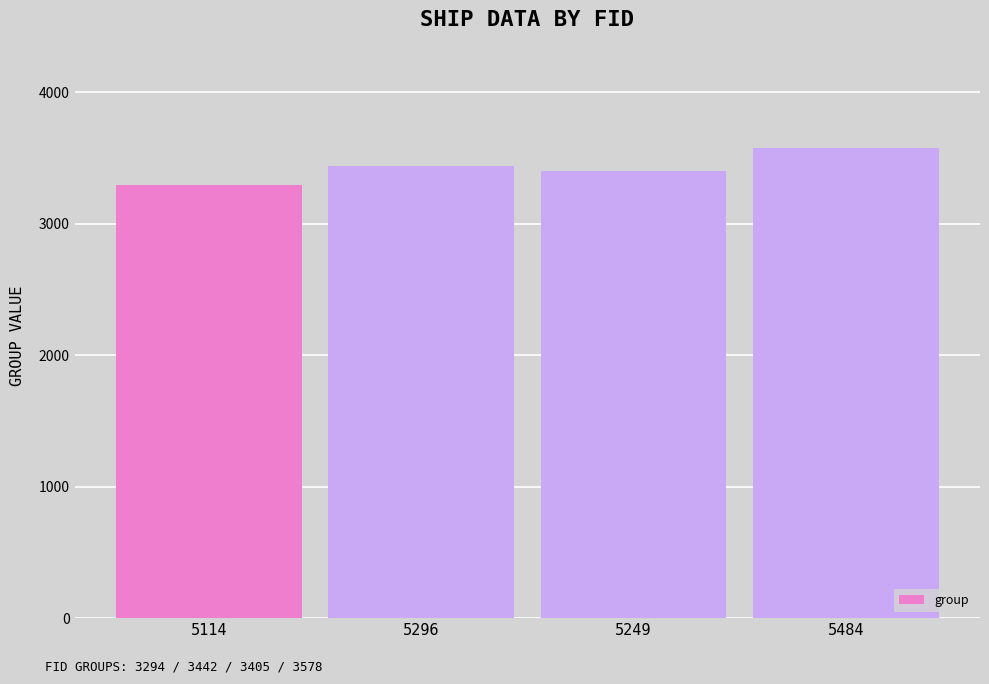

Between 5296 and 5484, which is larger?

5484